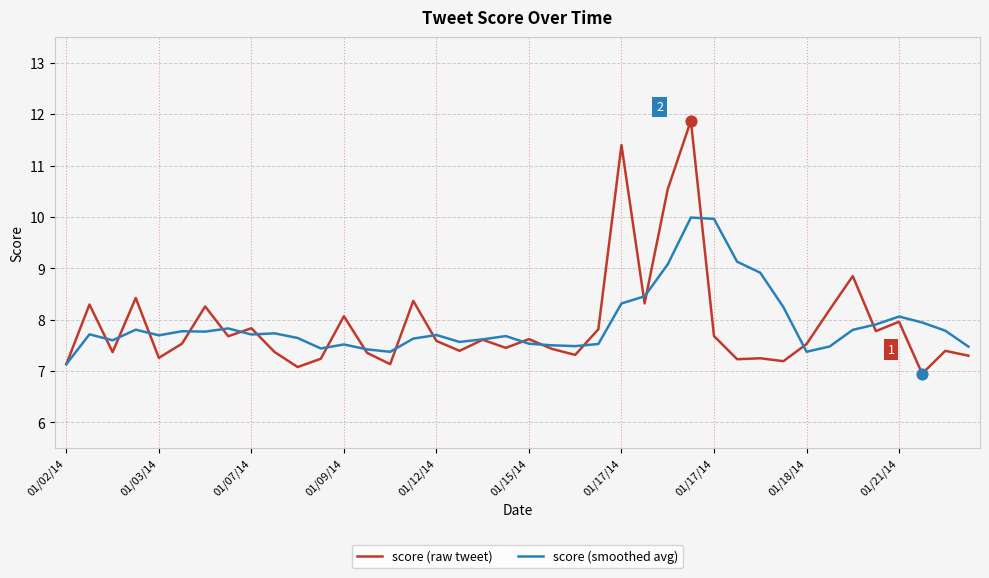

What is the lowest value of the score (smoothed avg) series?

7.1